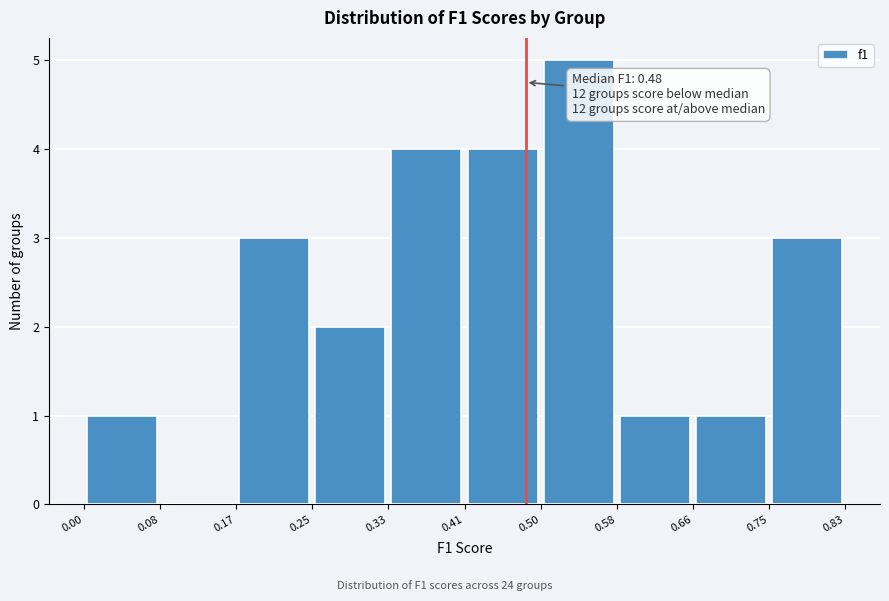

Over which range of the x-axis is the bar tallest?

0.50 to 0.58